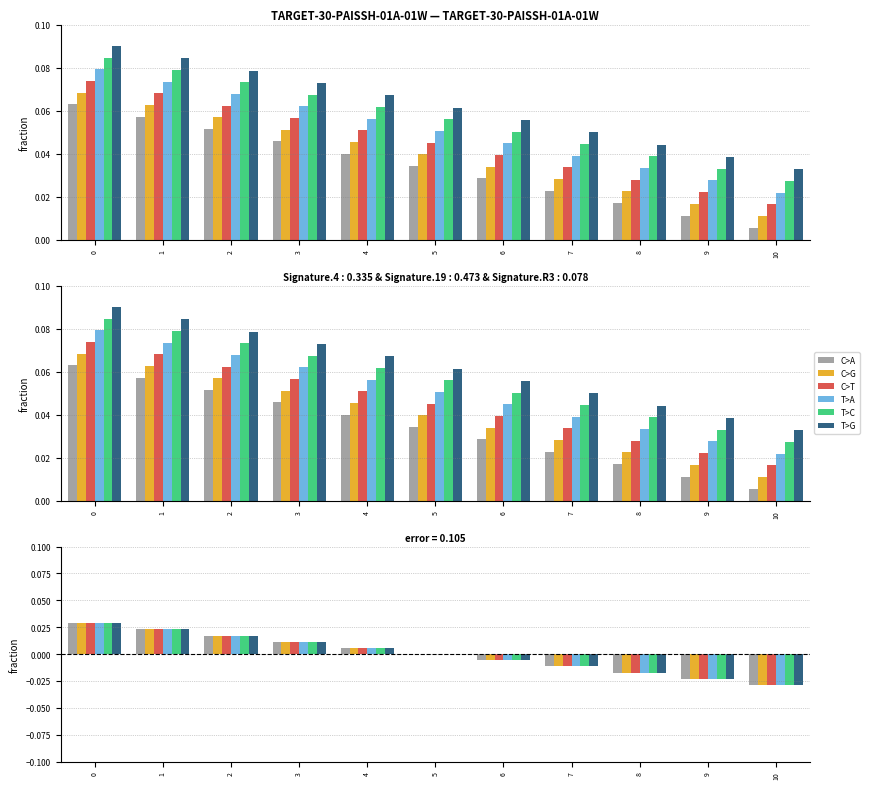

The C>A series shows 0.0 at 0. True or false?

False